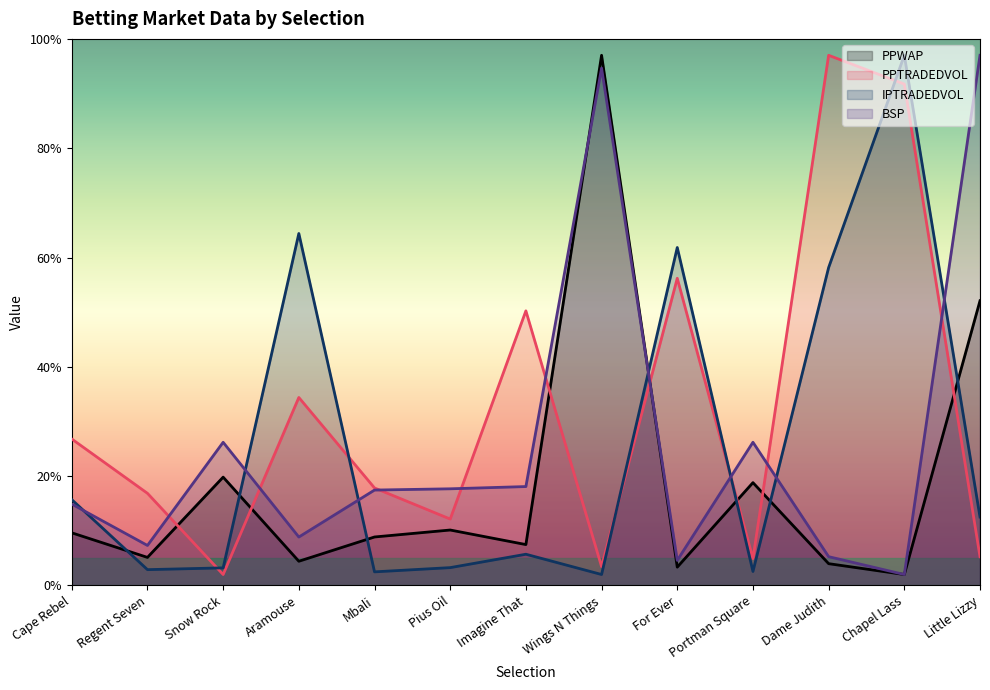

What is the value of the IPTRADEDVOL point at the 1st from the left?

15.7